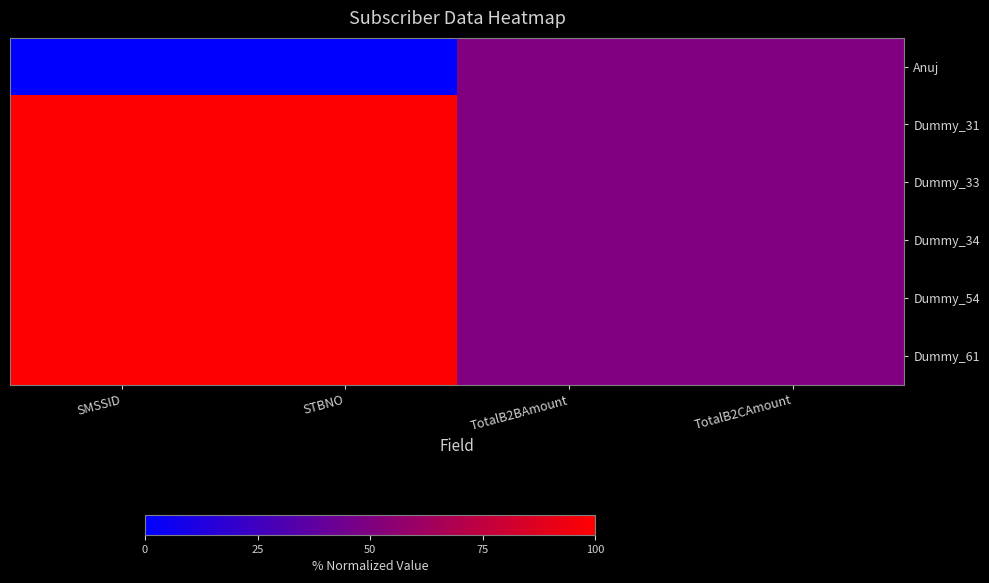

Which has a higher value, SMSSID or TotalB2BAmount?

TotalB2BAmount